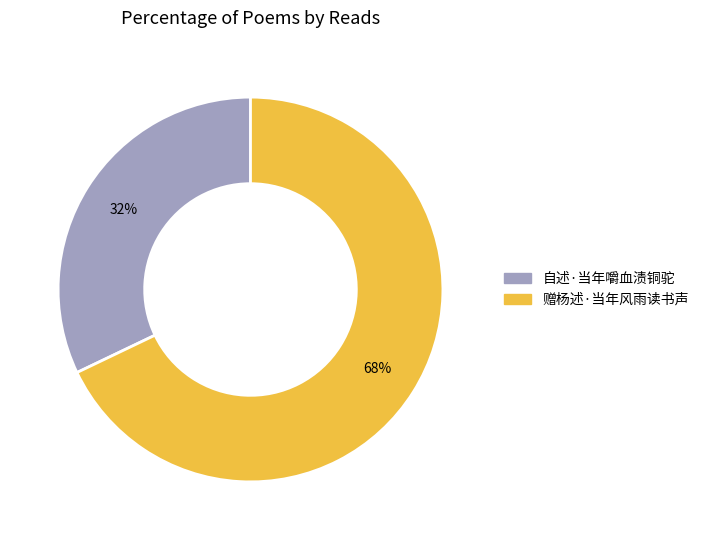

To the nearest percent, what is the difference between the 赠杨述·当年风雨读书声 and 自述·当年嚼血渍铜驼 slice percentages?

36%